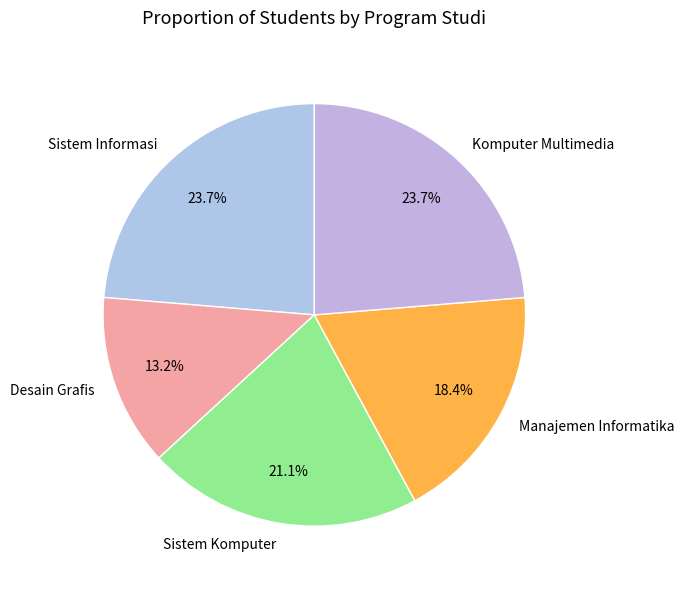

Between Sistem Komputer and Desain Grafis, which is larger?

Sistem Komputer